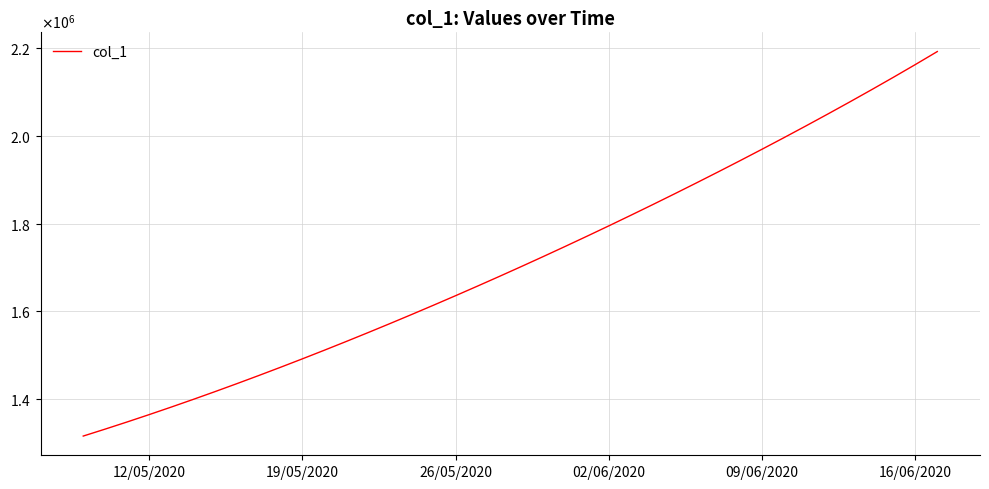

What is the maximum value shown in the chart?

2192618.8